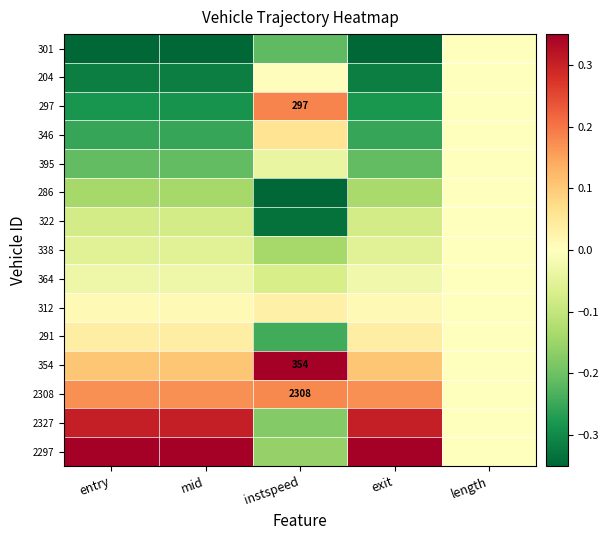

How many distinct data groups are displayed?

15